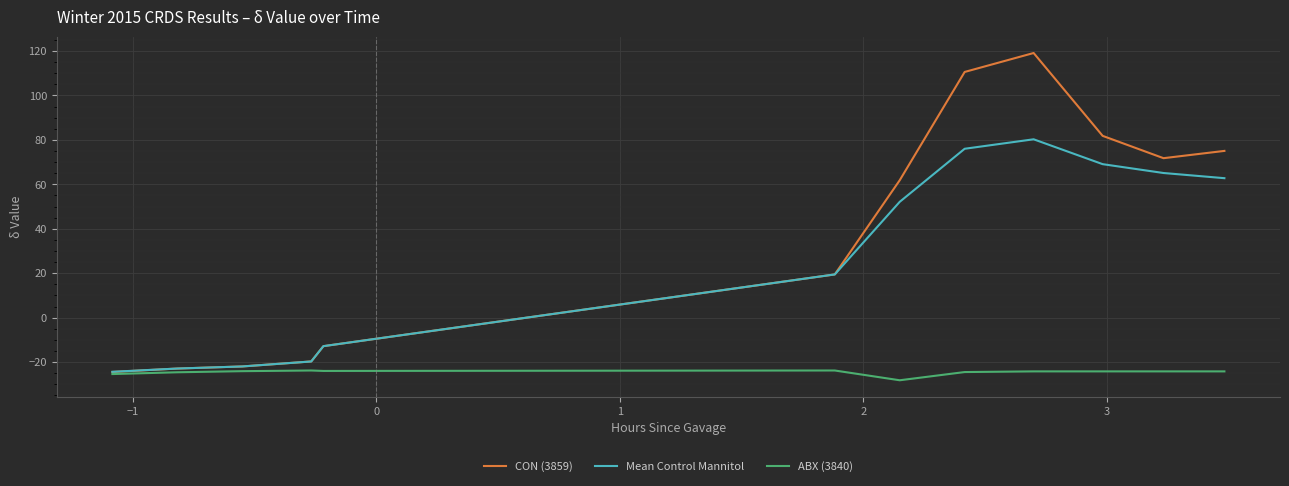

What is the average value of the CON (3859) series?

36.5